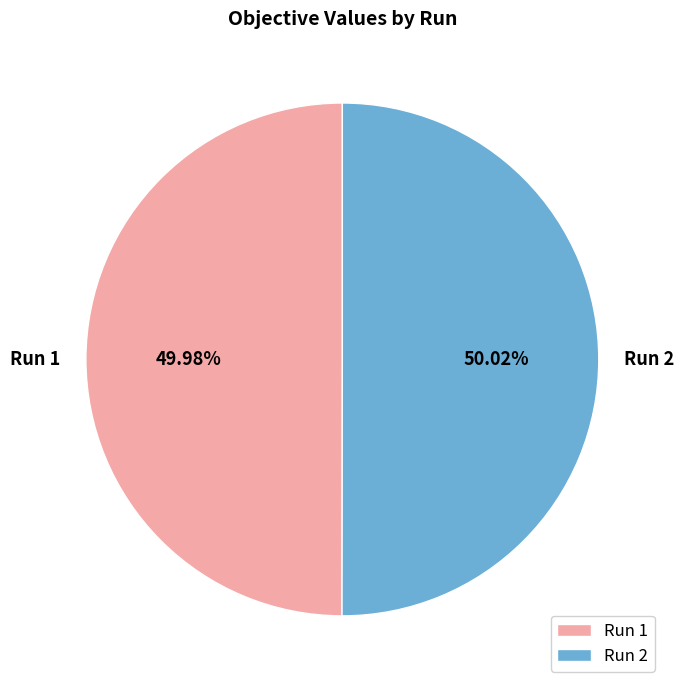

What percentage is the Run 1 slice, to the nearest percent?

50%